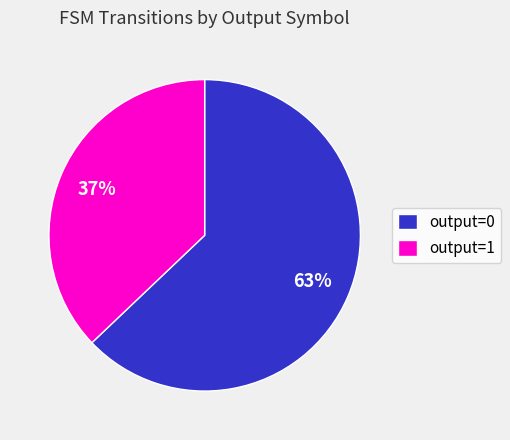

Rank the categories by value from lowest to highest.

output=1, output=0